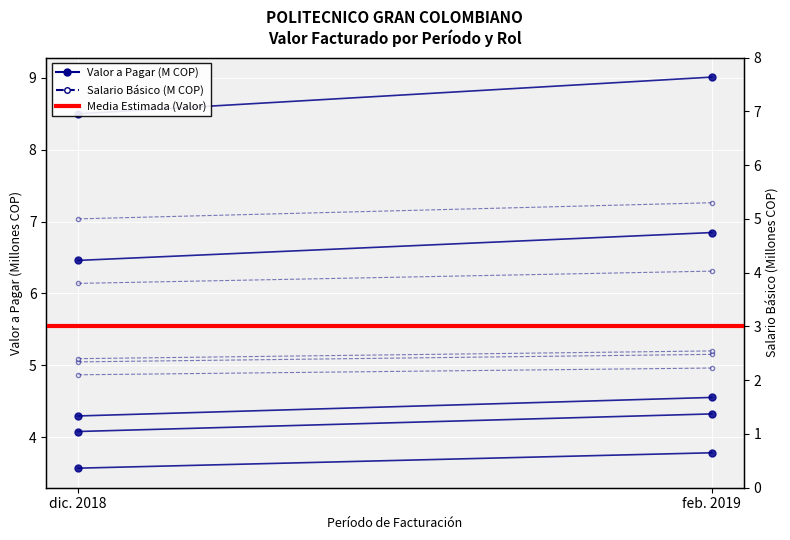

At which category does the chart reach its peak across all series?

dic. 2018